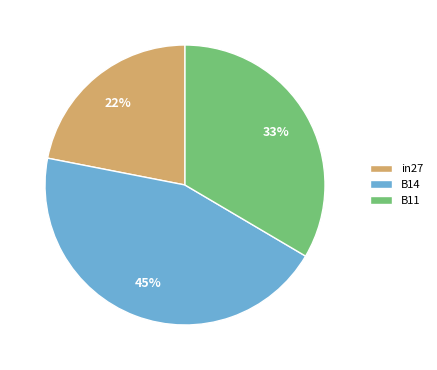

Is in27 the majority of the pie?

No